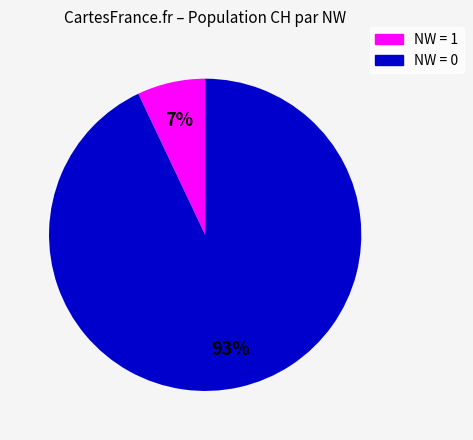

Is there any slice that represents more than half of the pie?

Yes